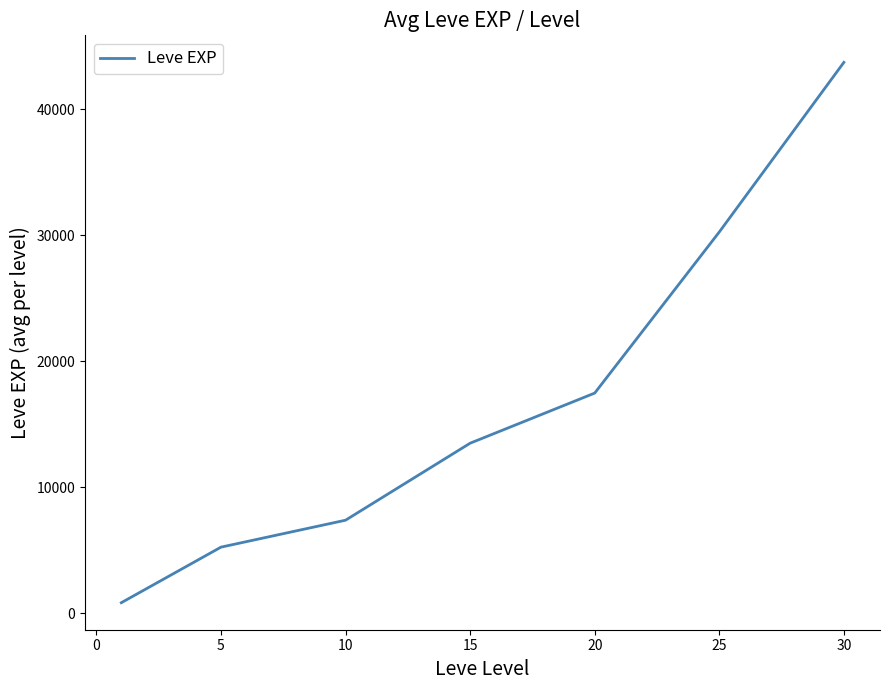

True or false: there are more than 0 points higher than both neighbors.

False